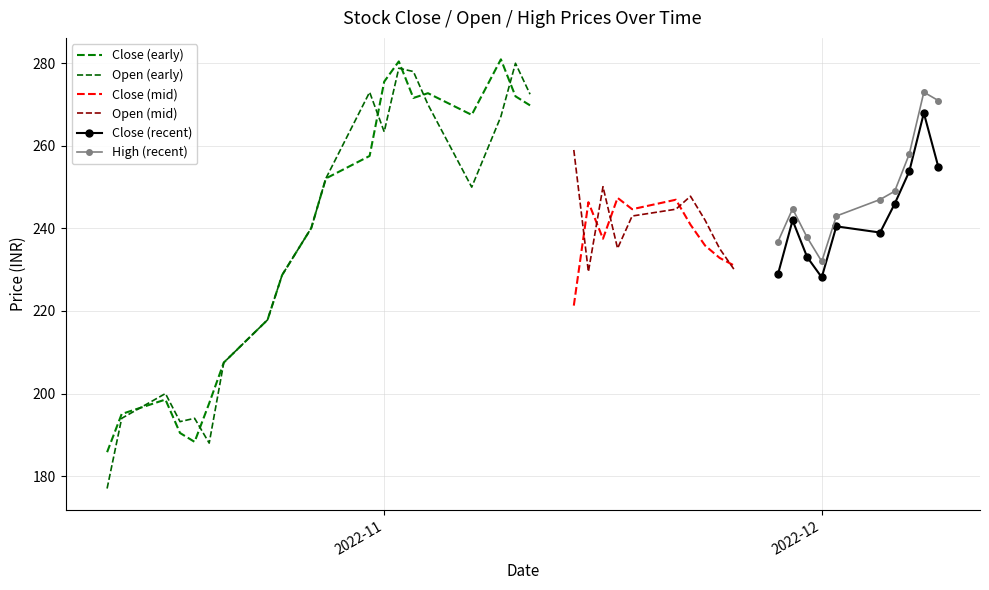

What is the total value across all series at 21?

724.9